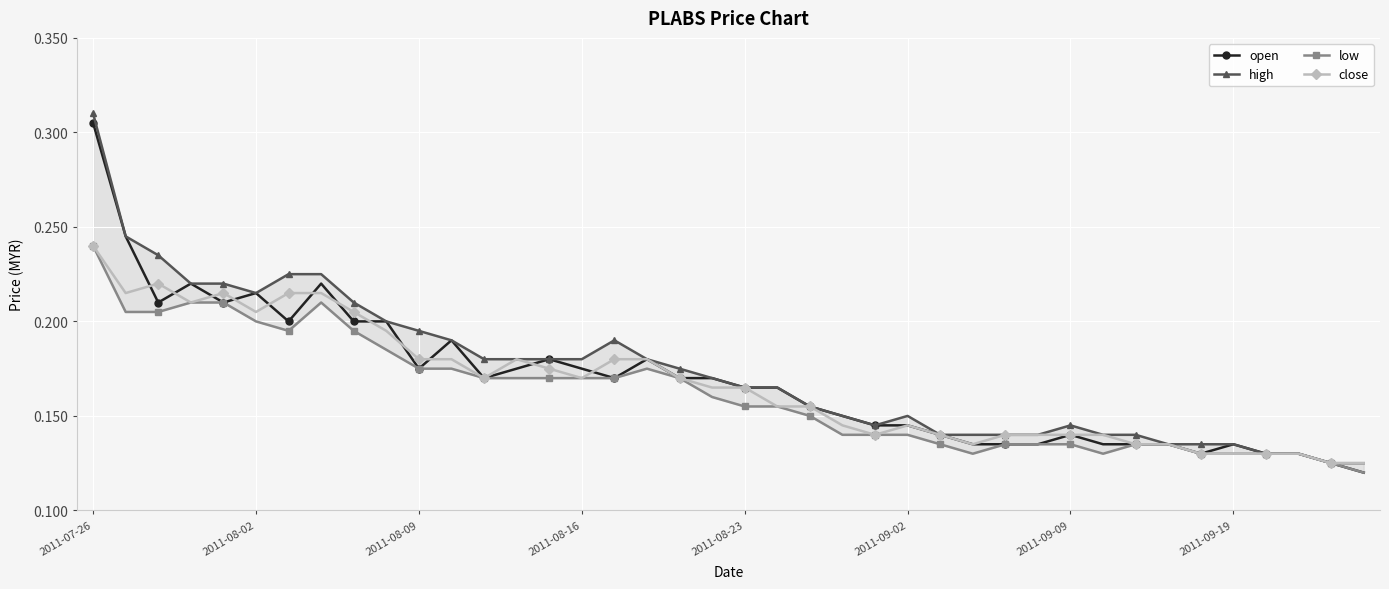

What are all the series names shown in the legend?

open, high, low, close